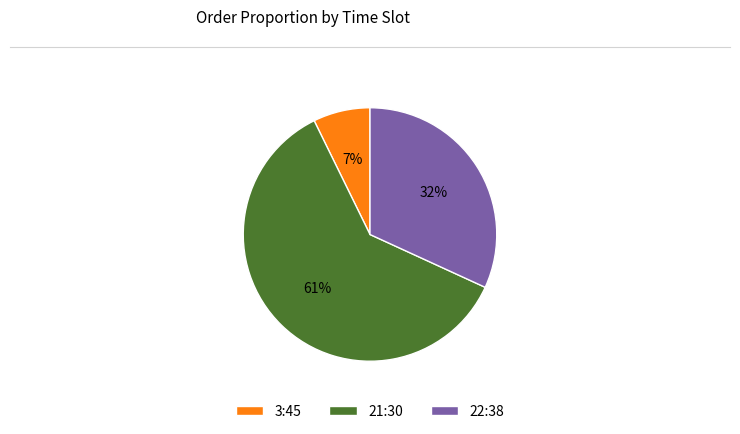

Is there any slice that represents more than half of the pie?

Yes